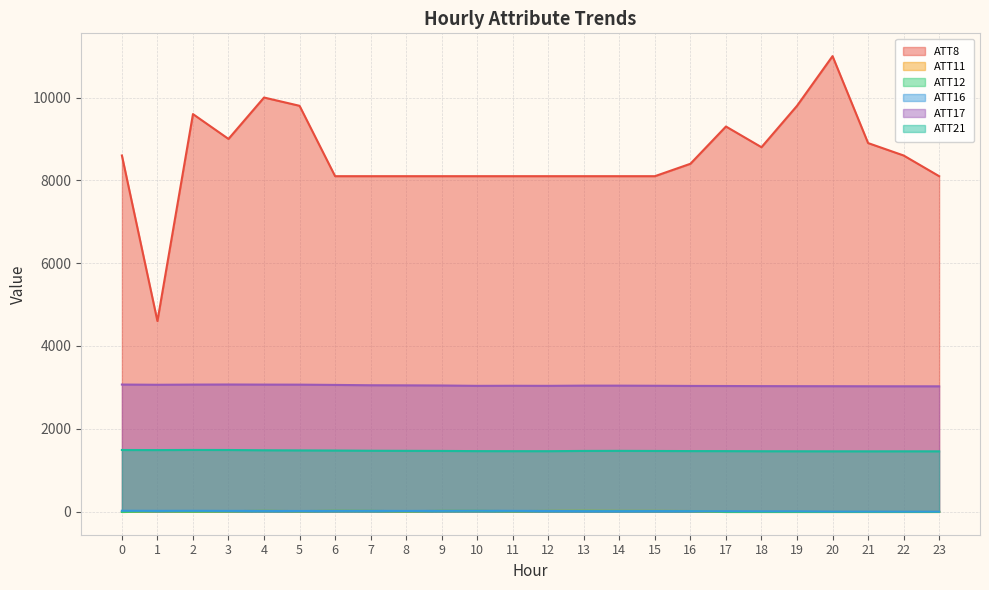

At which category does ATT11 reach its first local valley?

2